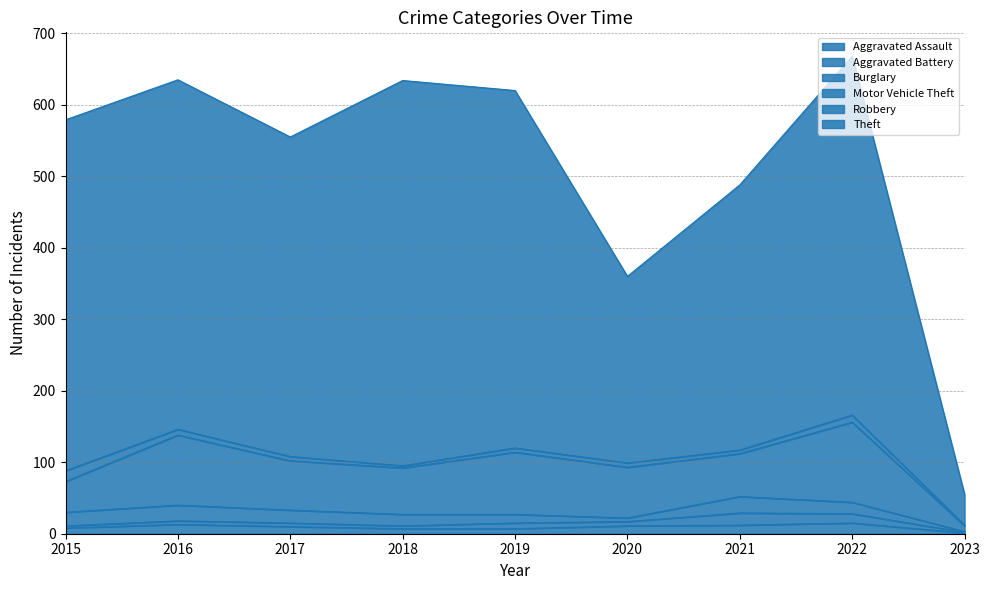

Is it true that Burglary equals 22 at 2016?

True